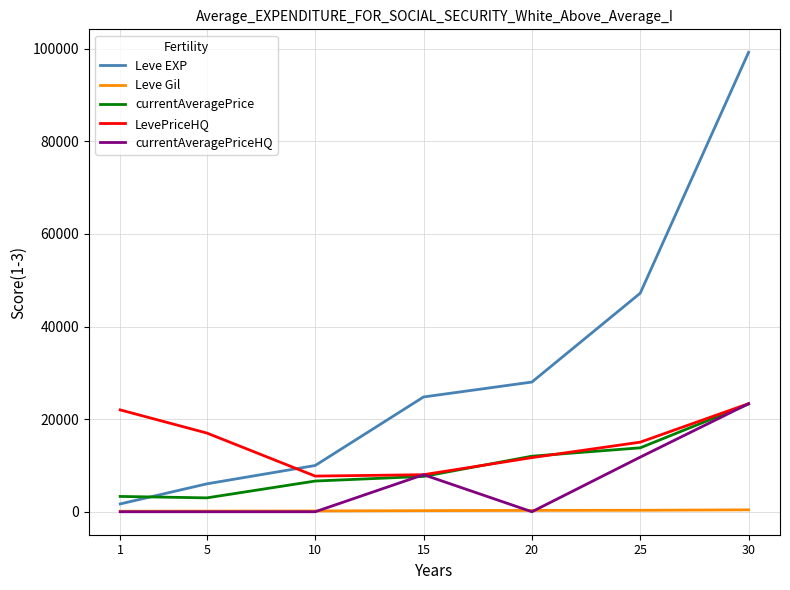

How many times do Leve EXP and LevePriceHQ cross each other?

1